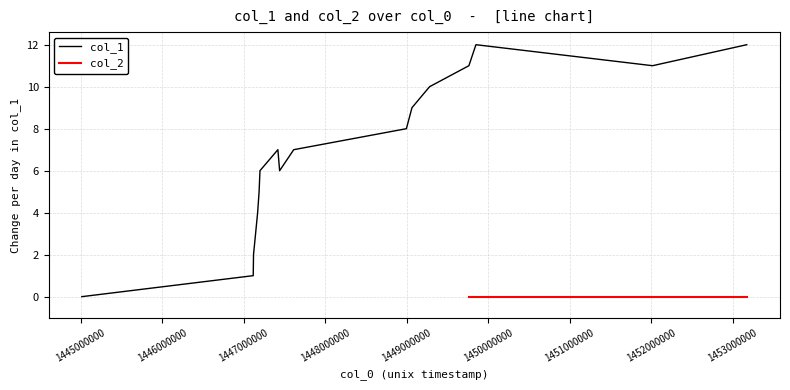

The value at 1445014232 is 7. True or false?

False